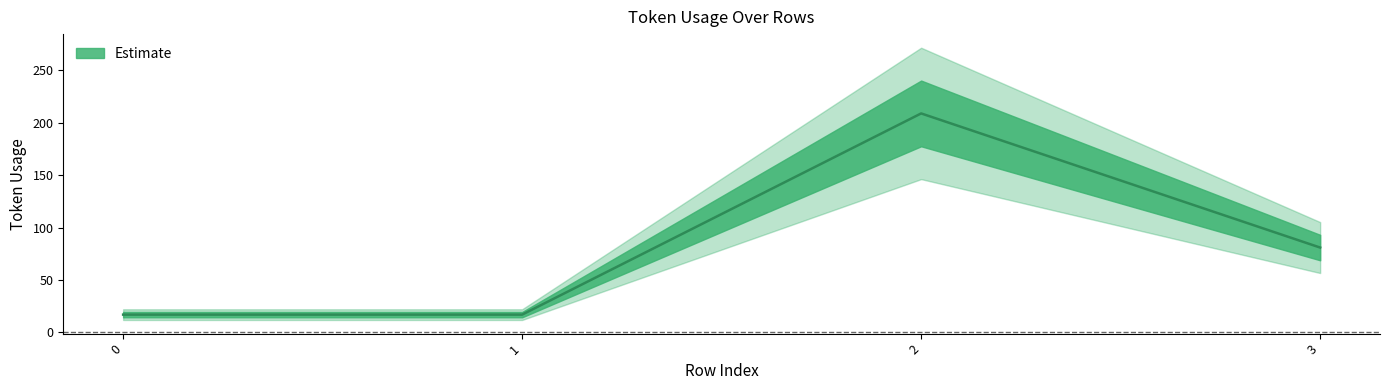

Reading left to right, what are all the values shown in this chart?

0=17	1=17	2=209	3=81